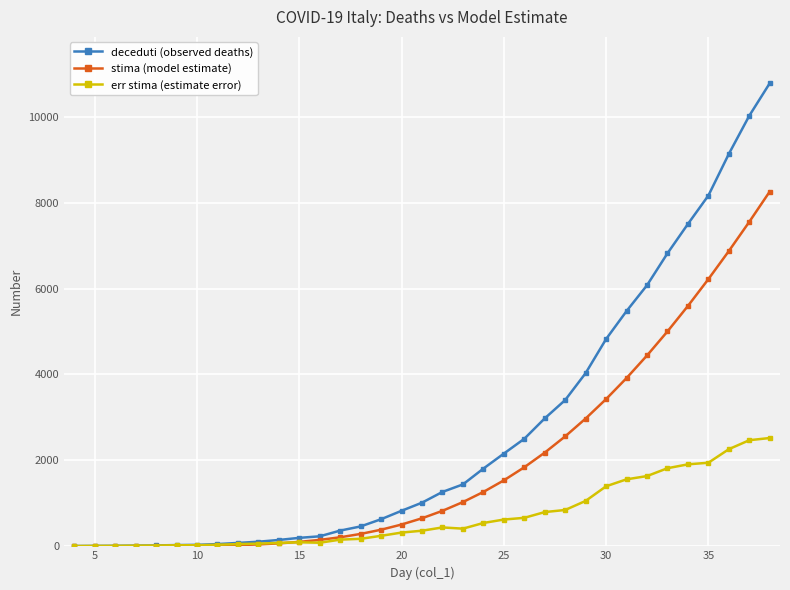

At how many categories does at least one series exceed 3743?

10